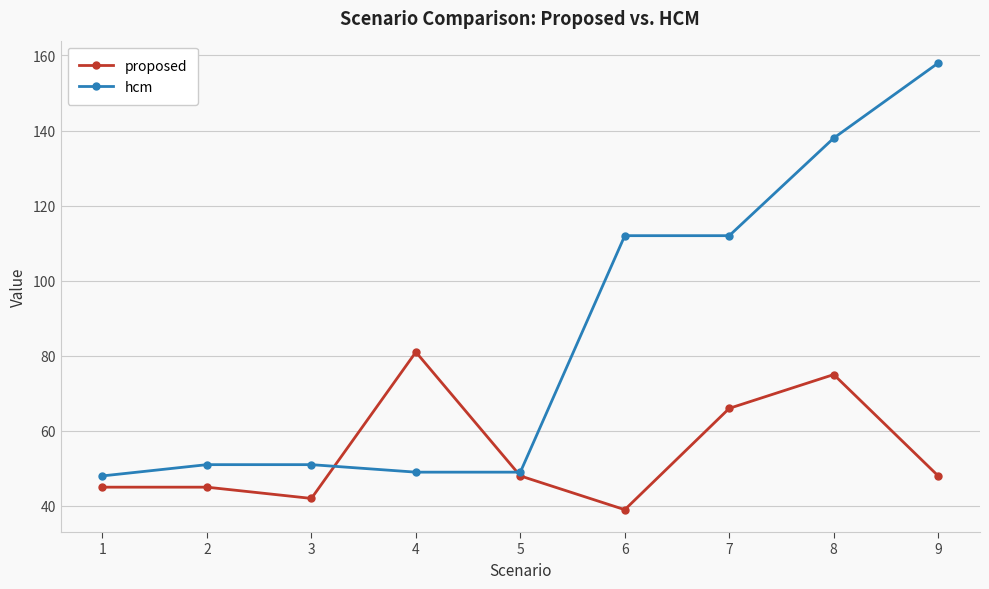

Where is proposed nearest to the value 60?

7